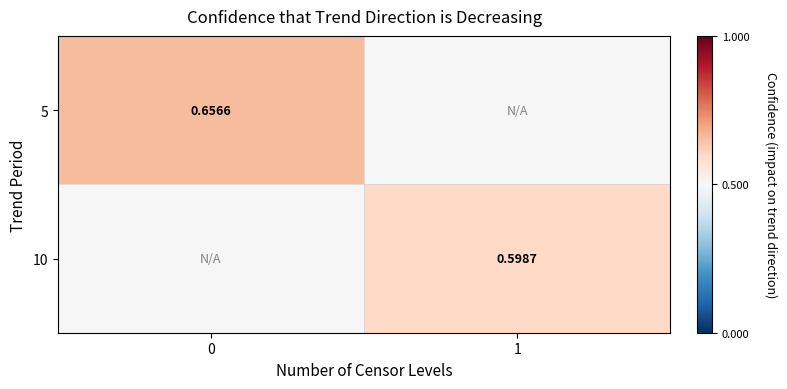

Rank the series by their average value, from lowest to highest.

10, 5